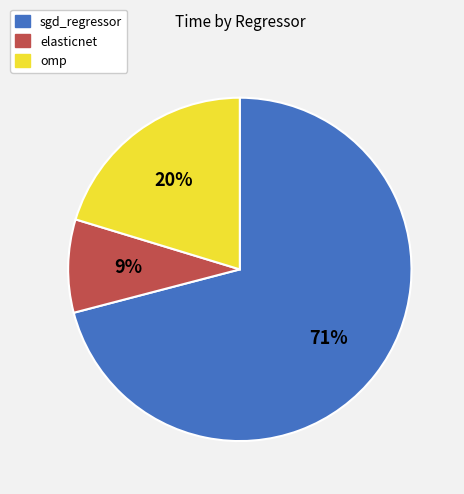

To the nearest percent, what is the combined percentage of omp and elasticnet?

29%